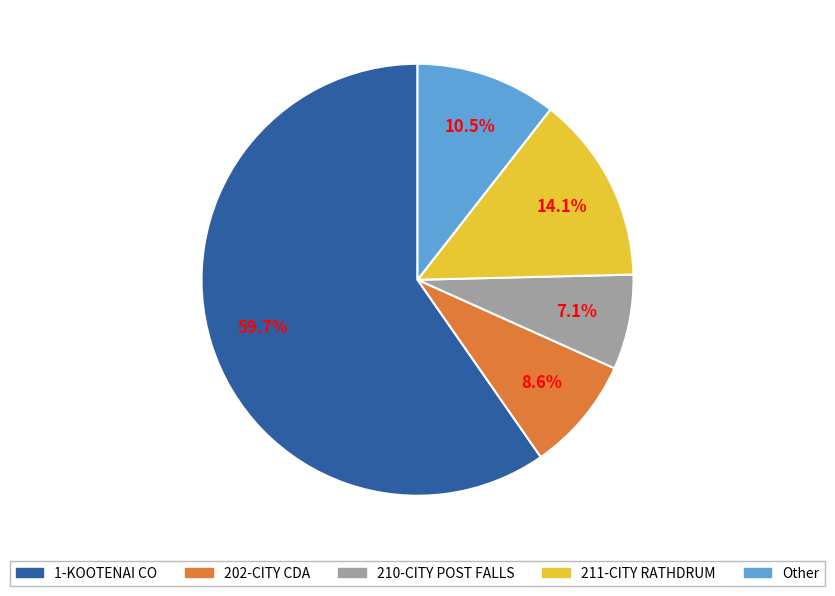

Which has a higher value, 1-KOOTENAI CO or 202-CITY CDA?

1-KOOTENAI CO